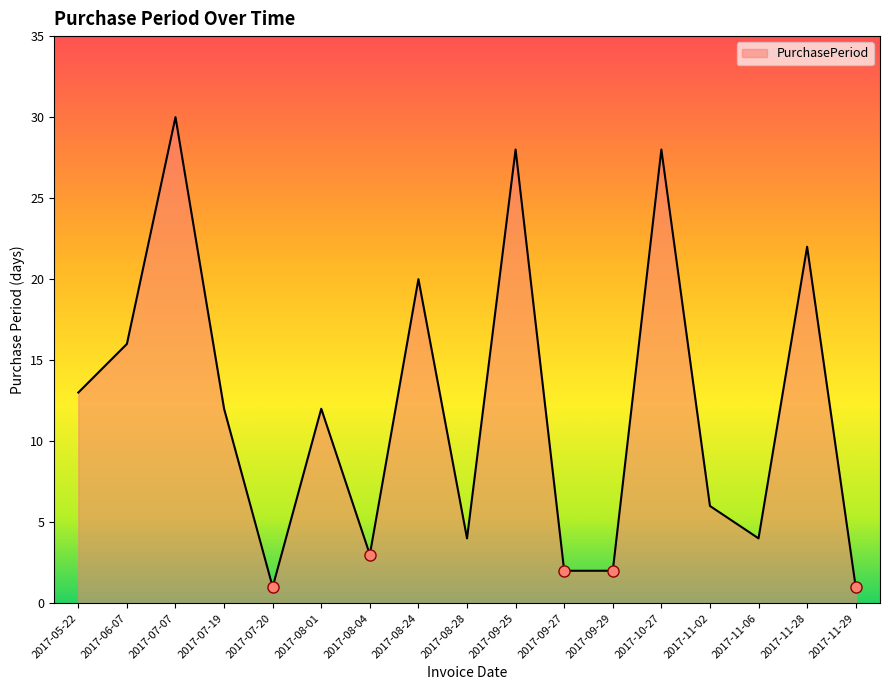

What position from the left is 2017-07-19?

4